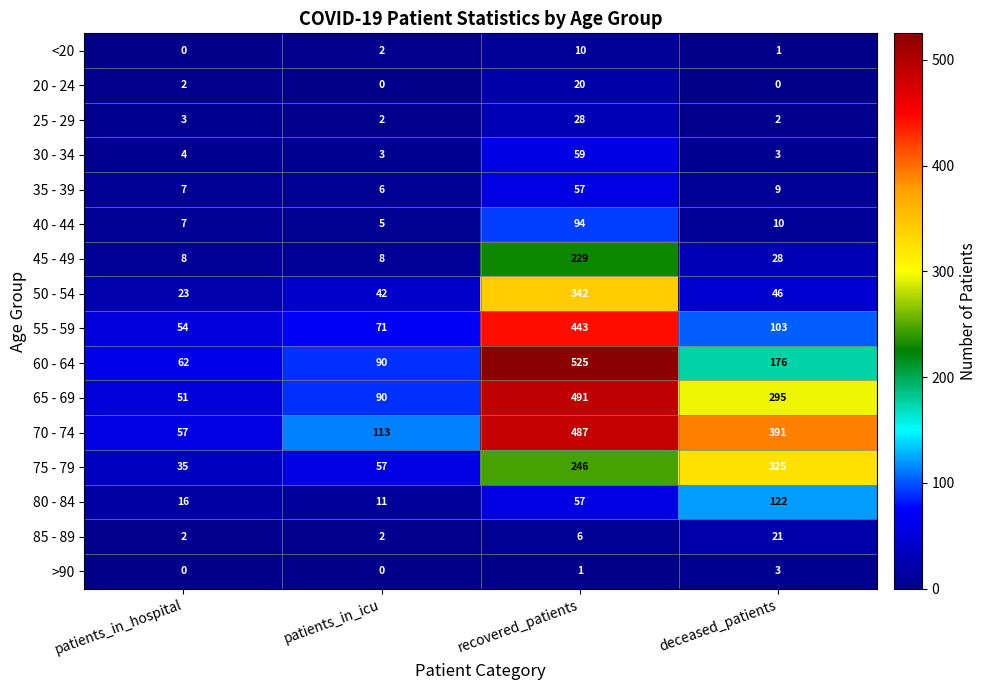

What is the sum of the 60 - 64 values at patients_in_icu and patients_in_hospital?

152